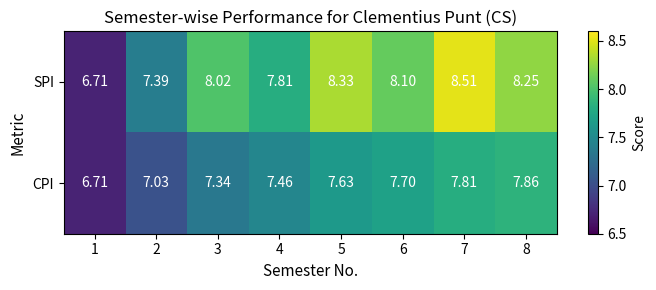

List the series in order of their overall mean, lowest first.

CPI, SPI